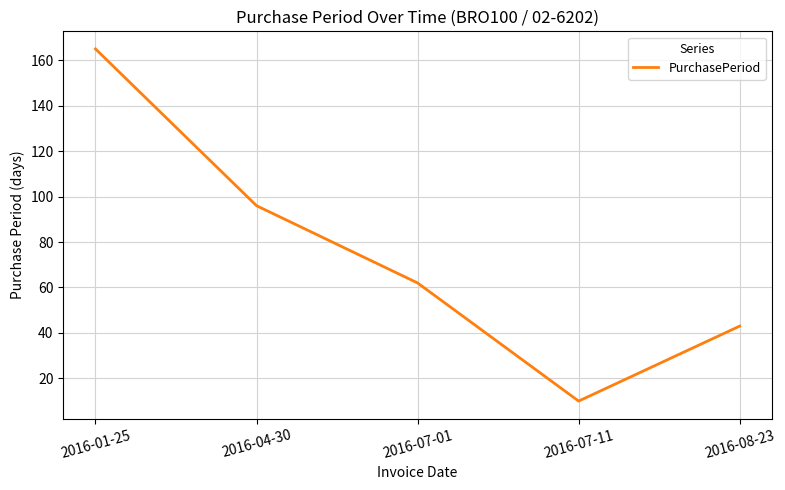

What is the average value?

75